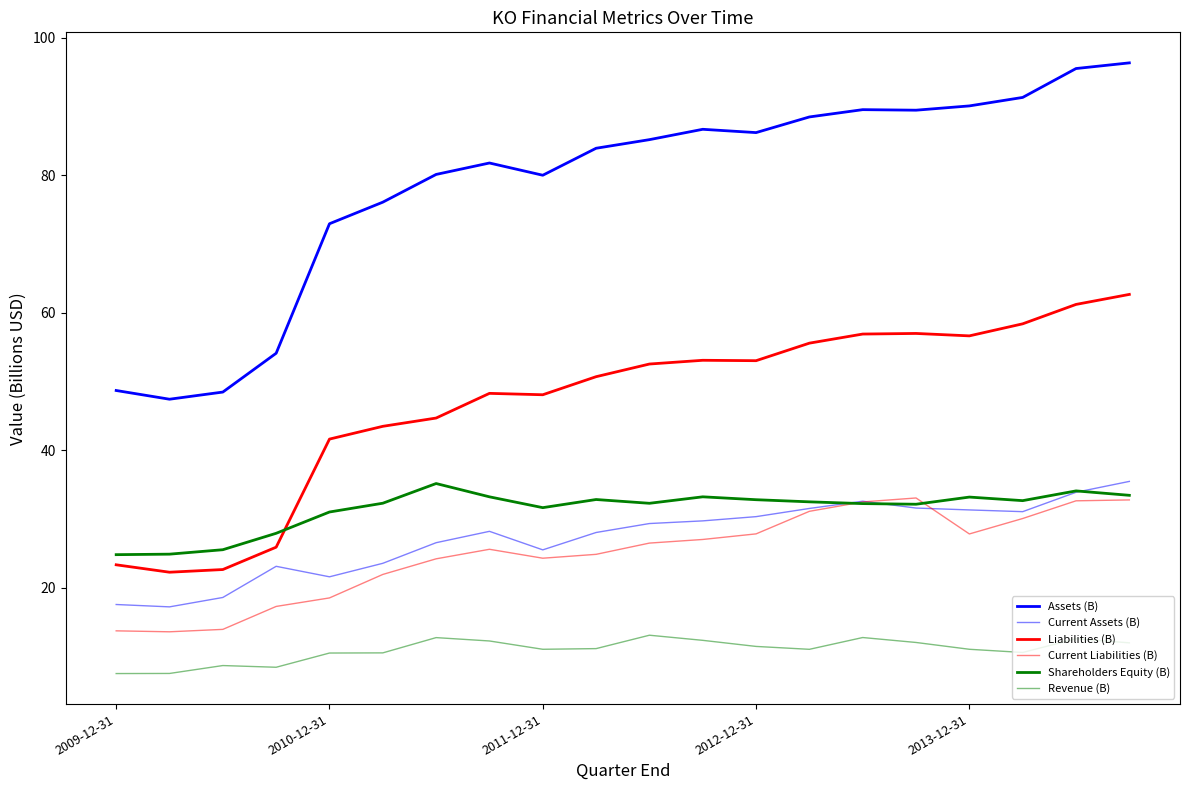

How many lines are shown in the chart?

6